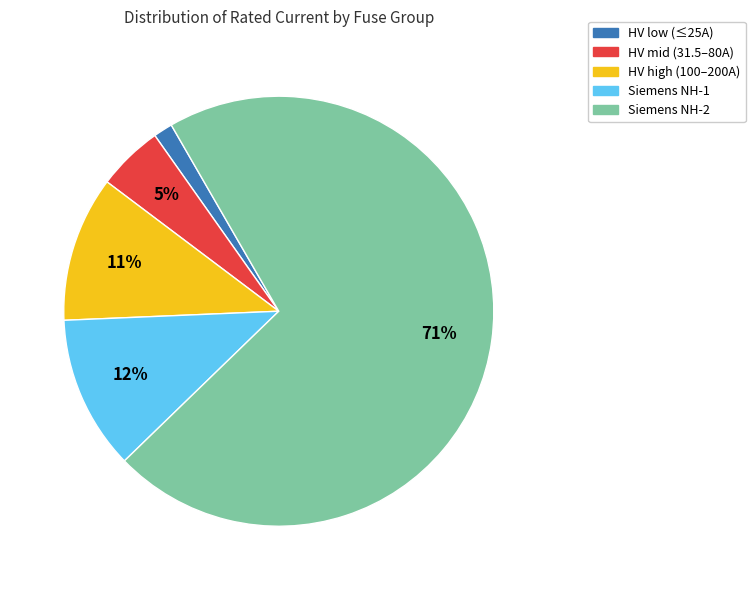

Is there any slice that represents more than half of the pie?

Yes